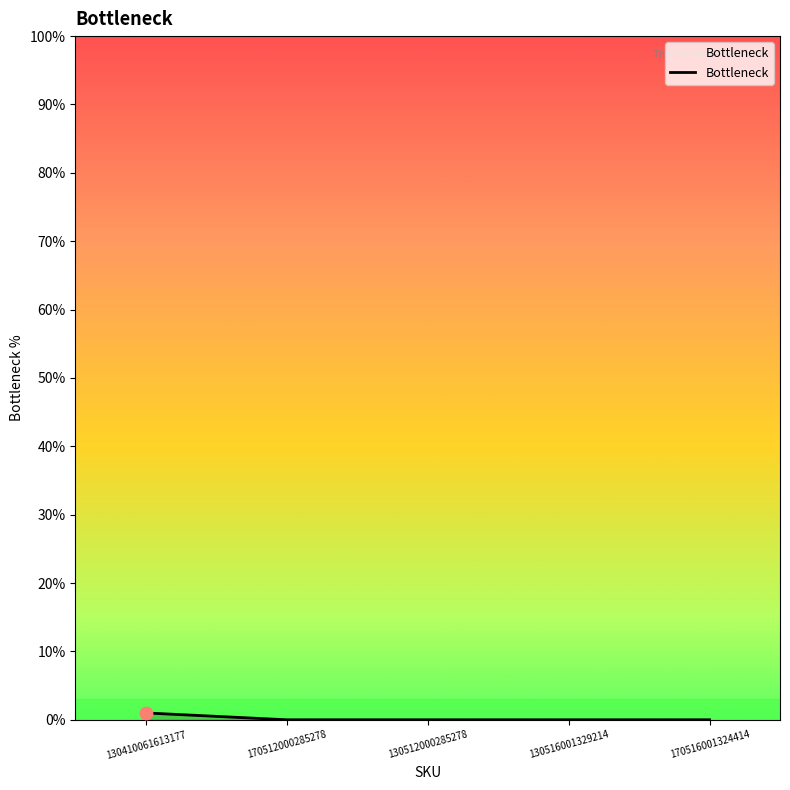

True or false: the data shows 0 at 170512000285278.

True